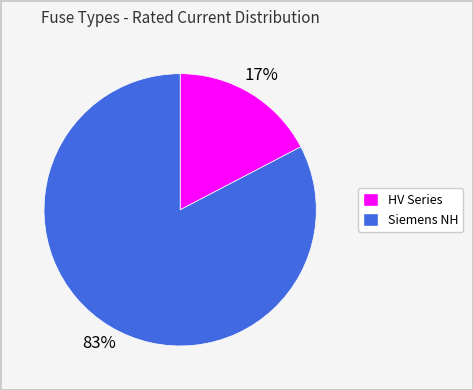

Does any single category account for the majority?

Yes